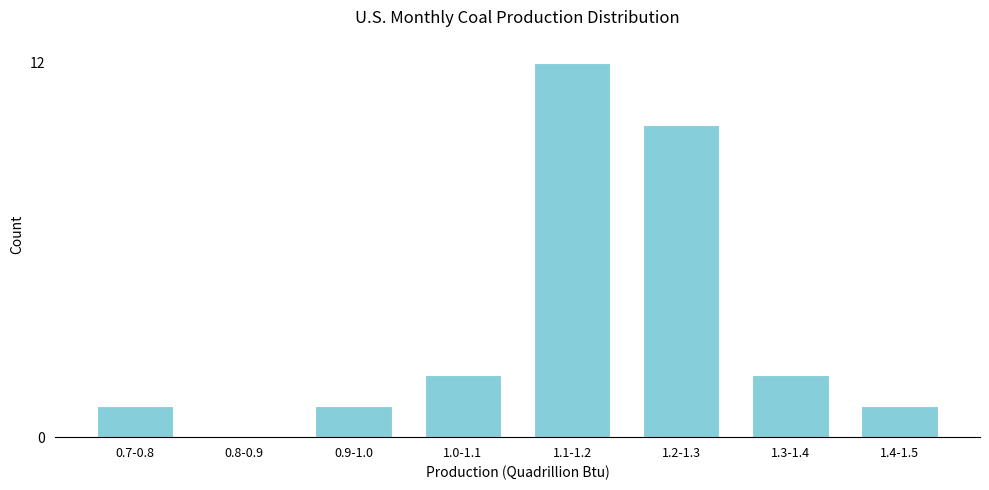

Reading left to right, what are all the values shown in this chart?

0.7-0.8=1	0.8-0.9=0	0.9-1.0=1	1.0-1.1=2	1.1-1.2=12	1.2-1.3=10	1.3-1.4=2	1.4-1.5=1